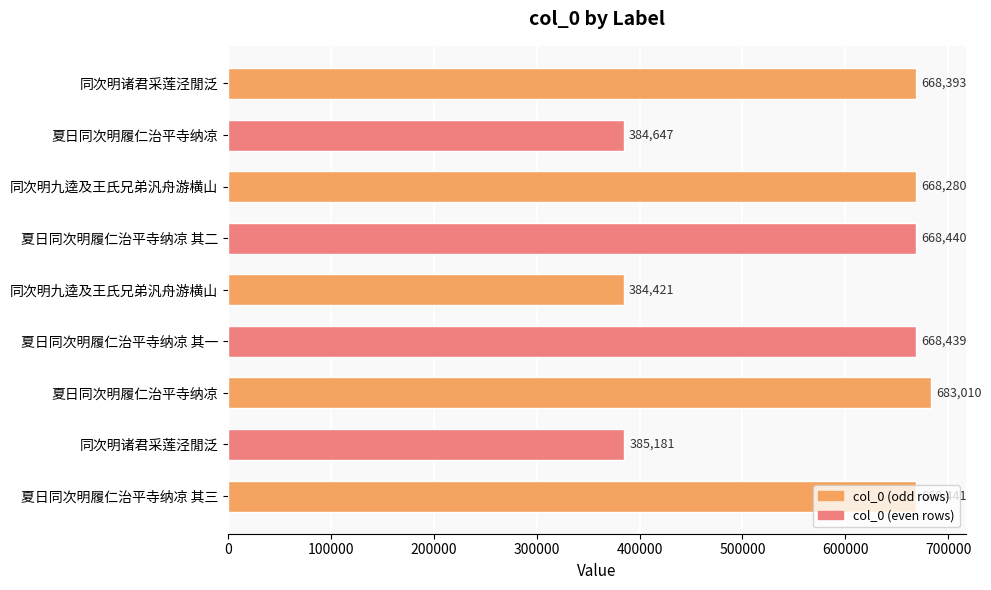

What is the sum of all values?

5179252